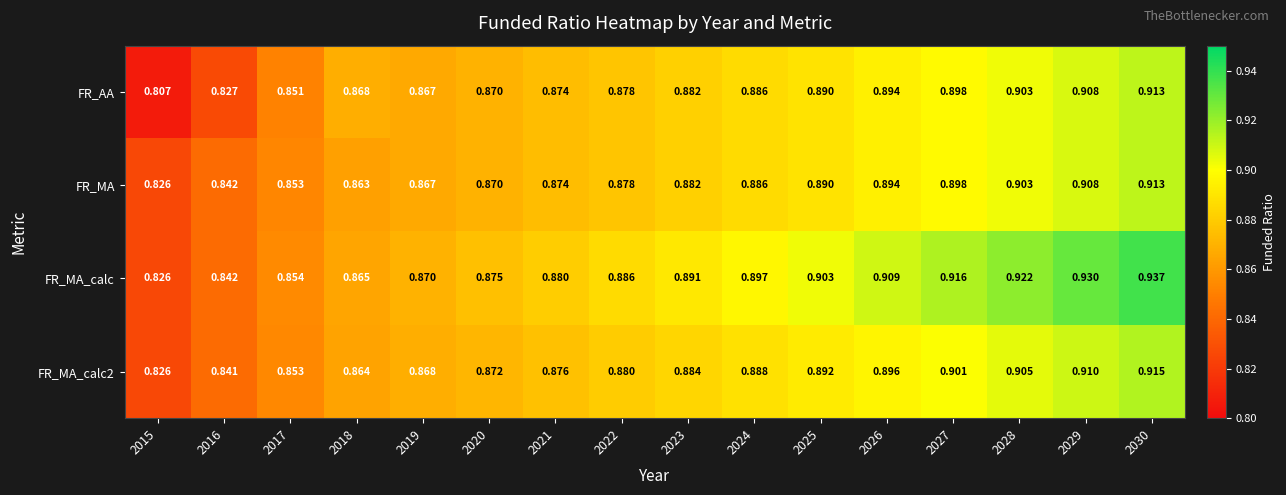

At which category does the chart reach its peak across all series?

2030